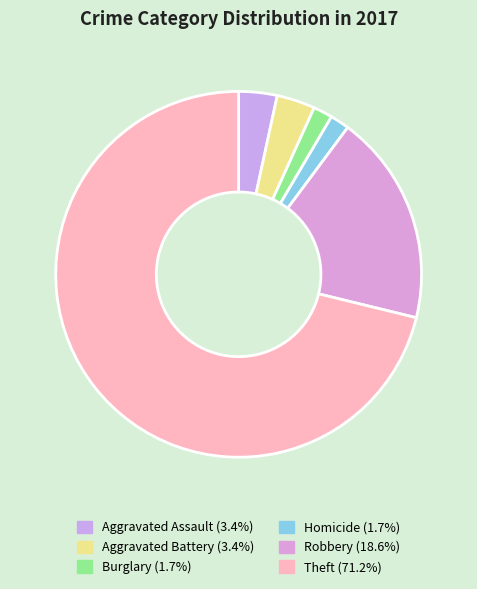

Is there a majority slice in this chart?

Yes